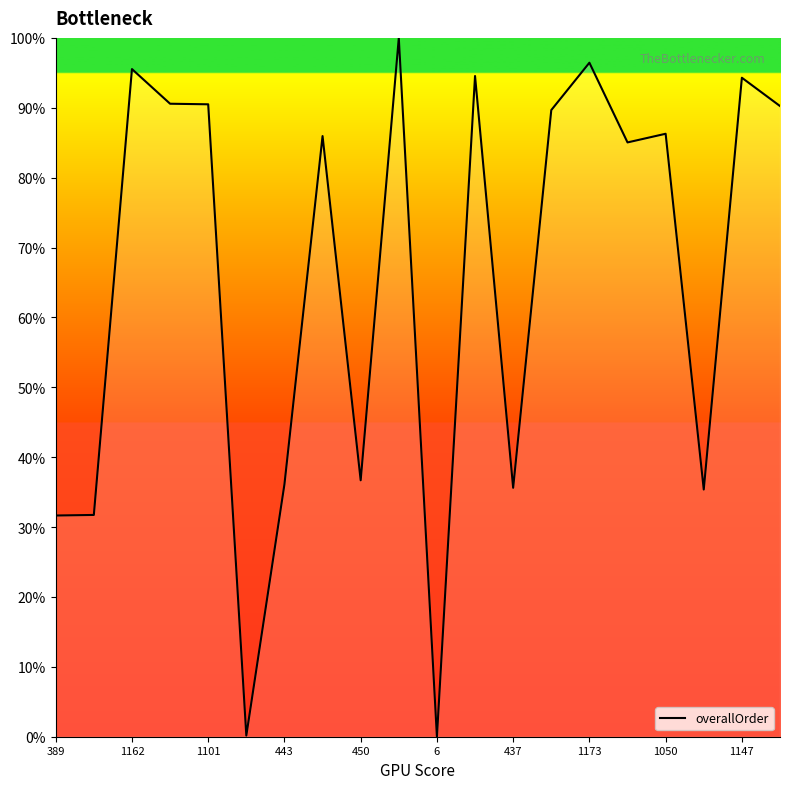

Is this an area chart (filled region under the line)?

No